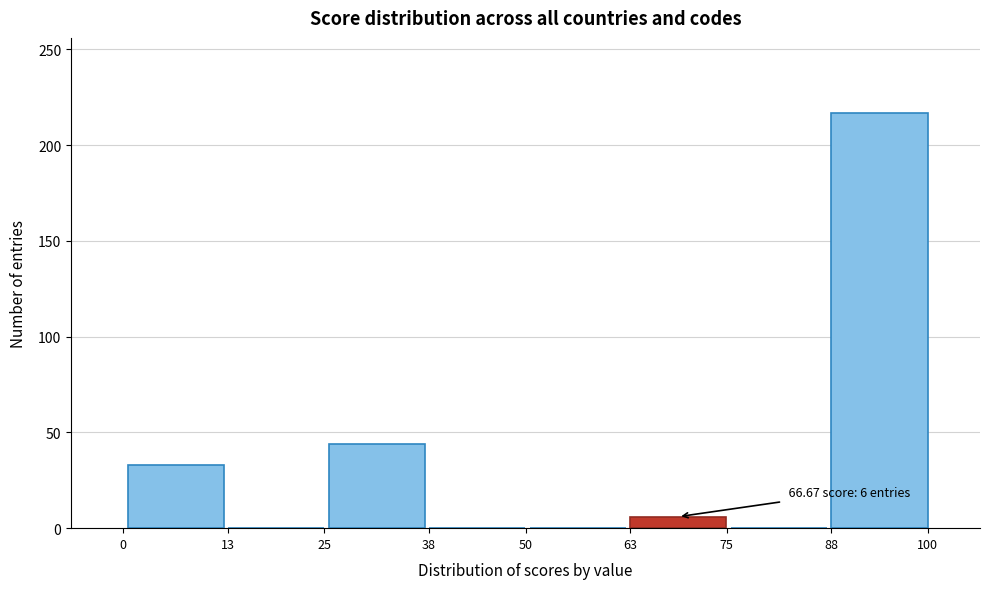

Which range on the x-axis has the tallest bar?

88 to 100